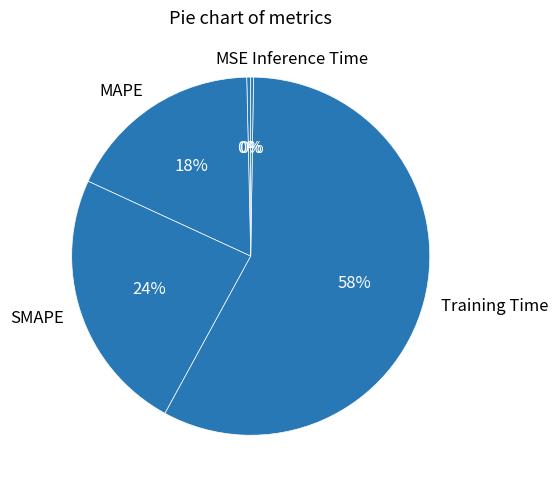

To the nearest percent, what percentage of the pie is MAPE?

18%